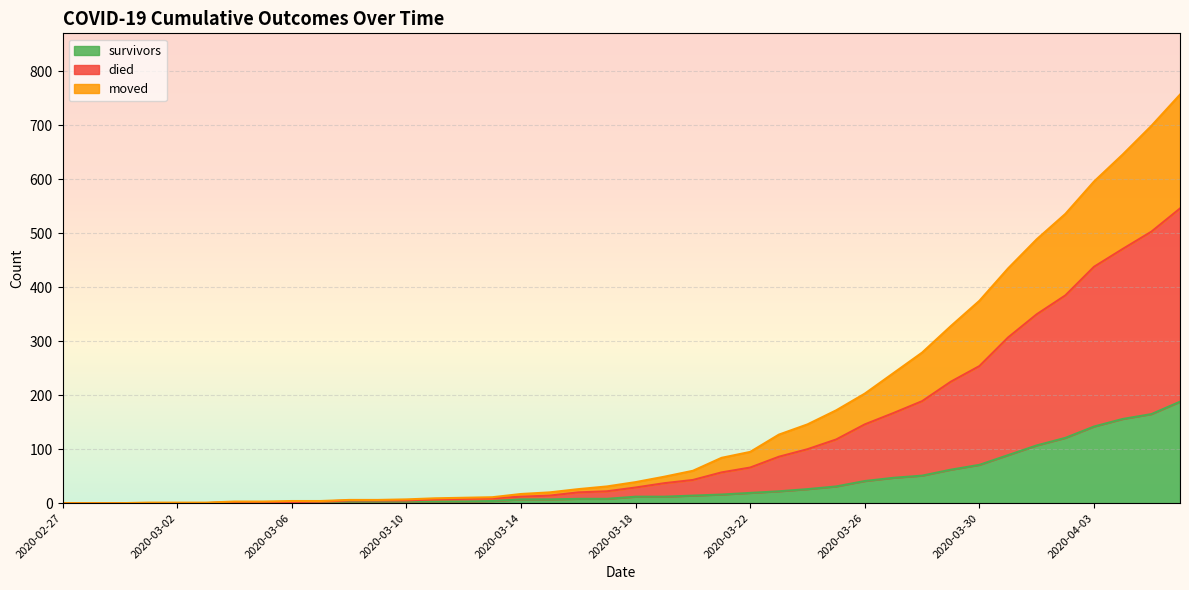

List the series in order of their overall mean, highest first.

died, moved, survivors